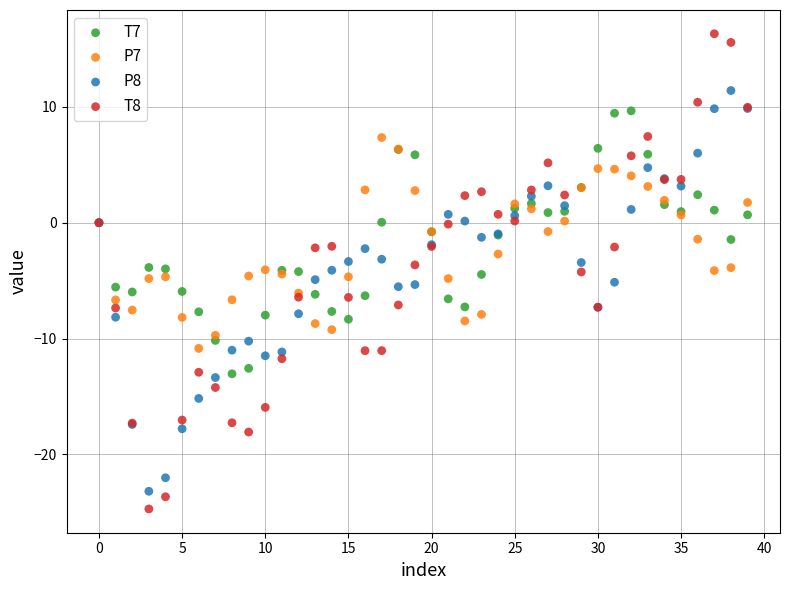

Which series contains the highest Y value?

T8